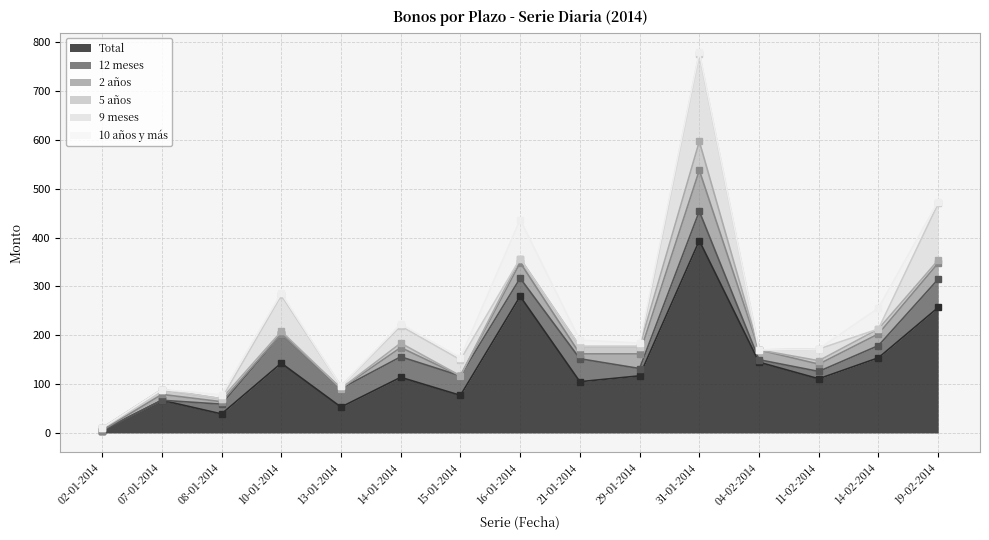

Between 19-02-2014 and 21-01-2014, which is larger?

19-02-2014